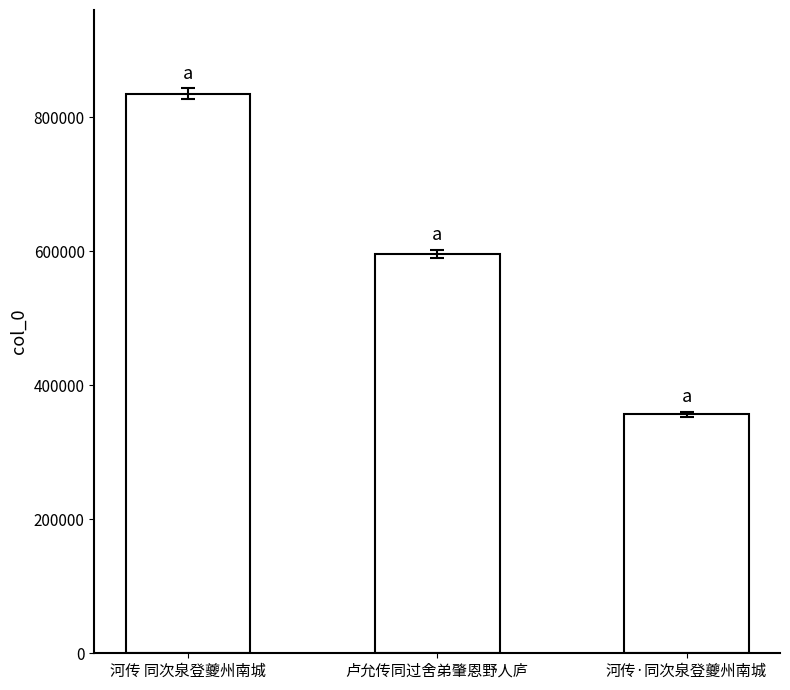

What is the smallest value displayed?

356840